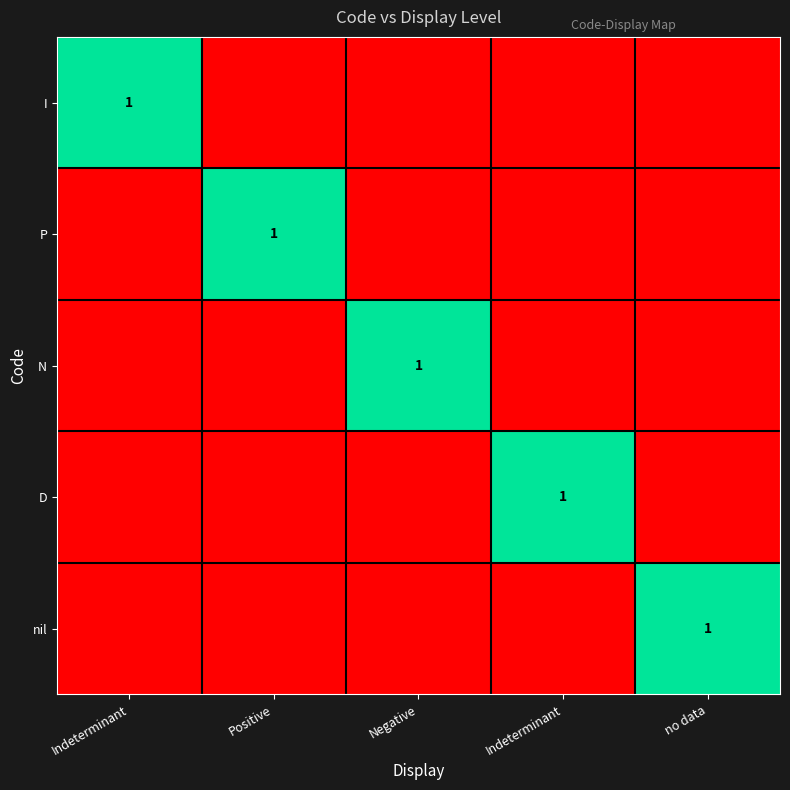

At how many categories does at least one series exceed 0?

5